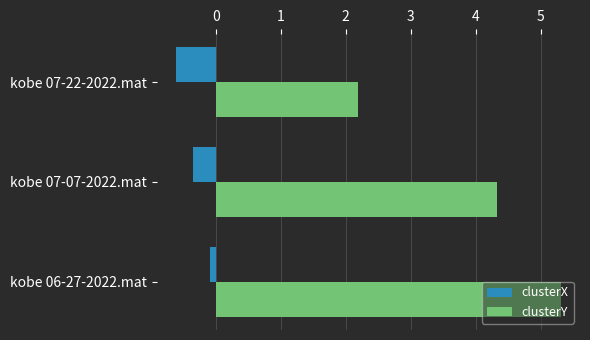

Between kobe 06-27-2022.mat and kobe 07-22-2022.mat, which series saw the biggest shift?

clusterY